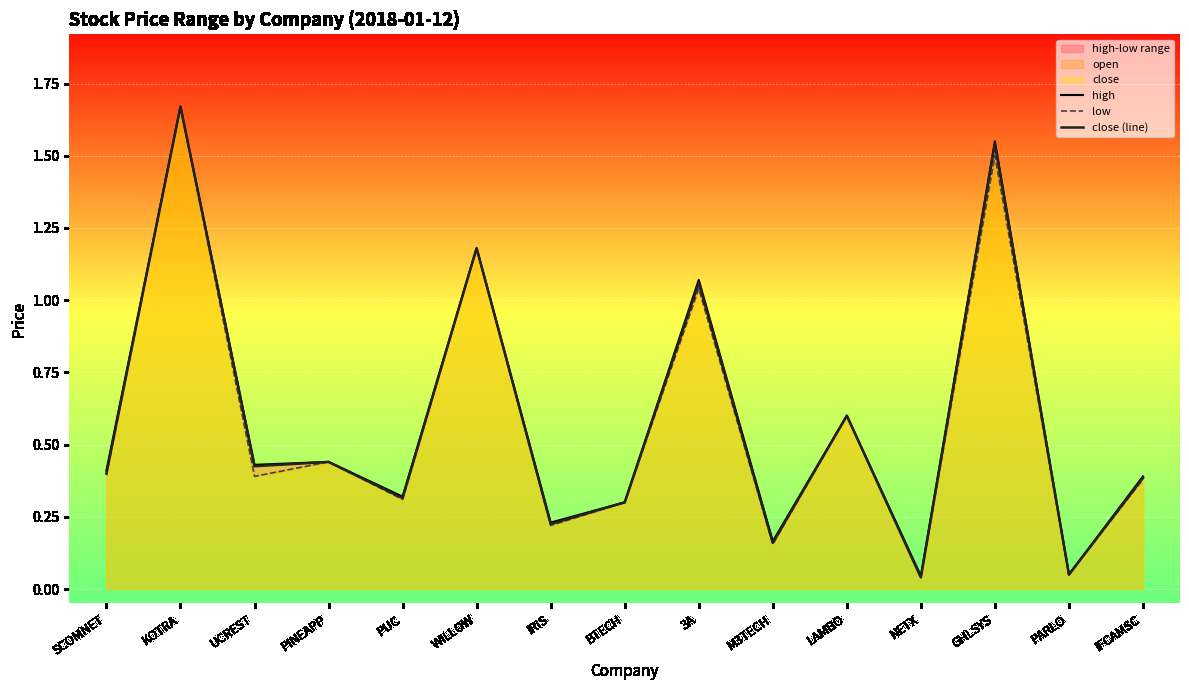

Does the chart display data point markers on the line(s)?

No